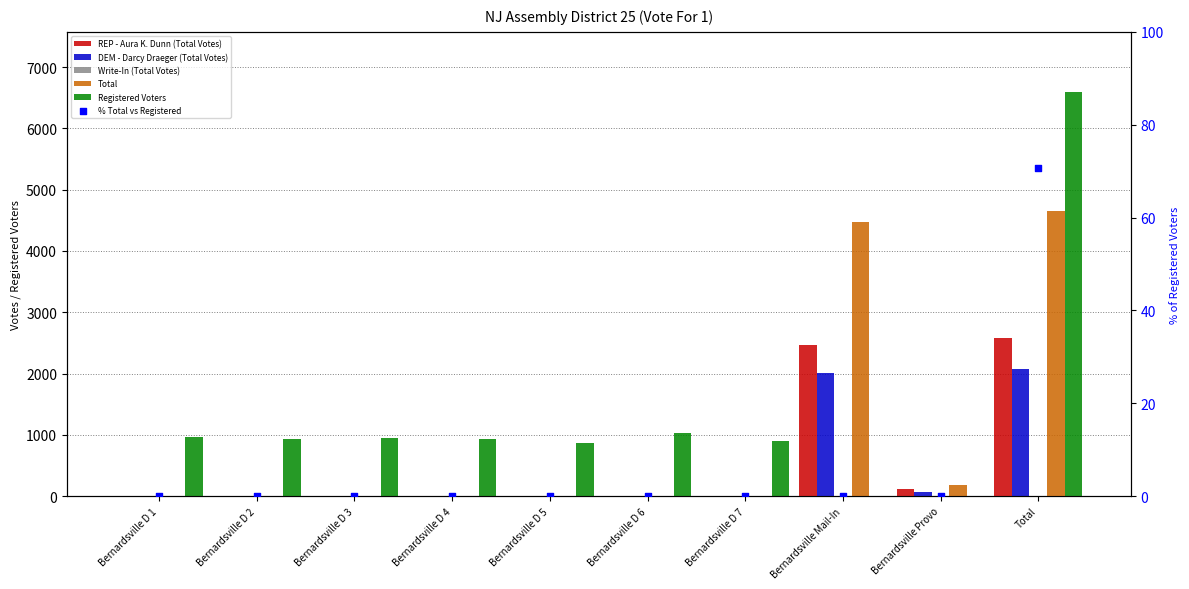

What are all the series names shown in the legend?

REP - Aura K. Dunn (Total Votes), DEM - Darcy Draeger (Total Votes), Write-In (Total Votes), Total, Registered Voters, % Total vs Registered